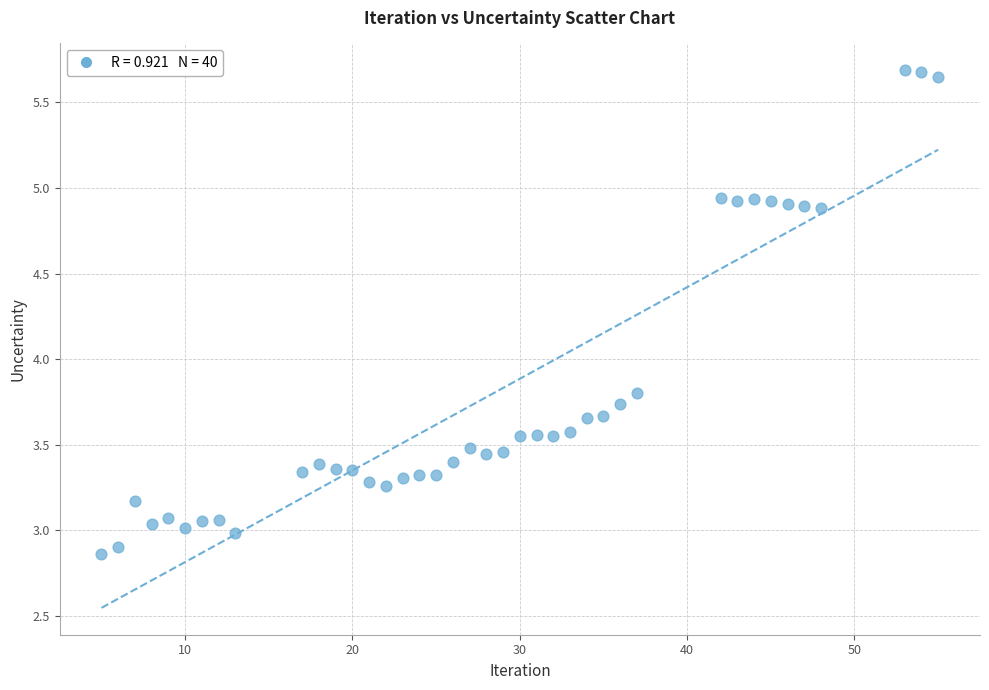

What is the range of X values (max minus min)?

50.0